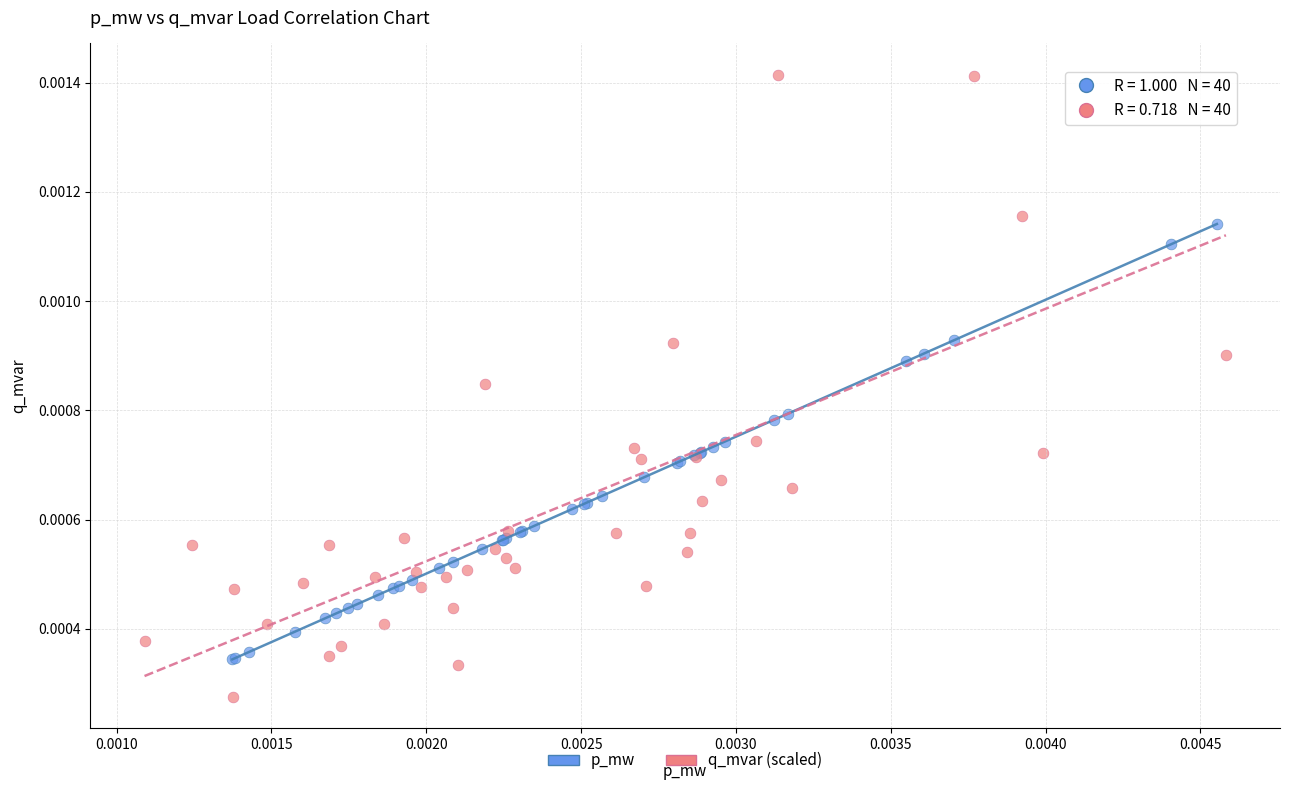

Which series contains the highest Y value?

q_mvar (scaled)